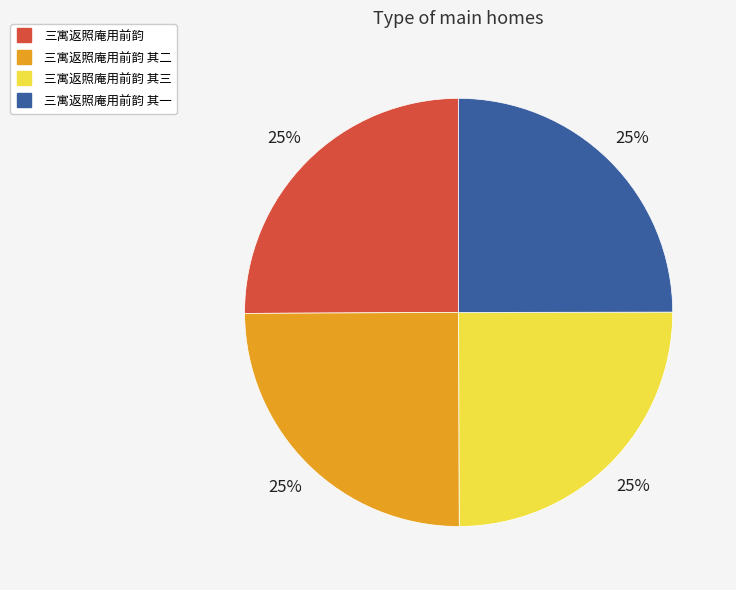

To the nearest percent, what is the average slice percentage?

25%